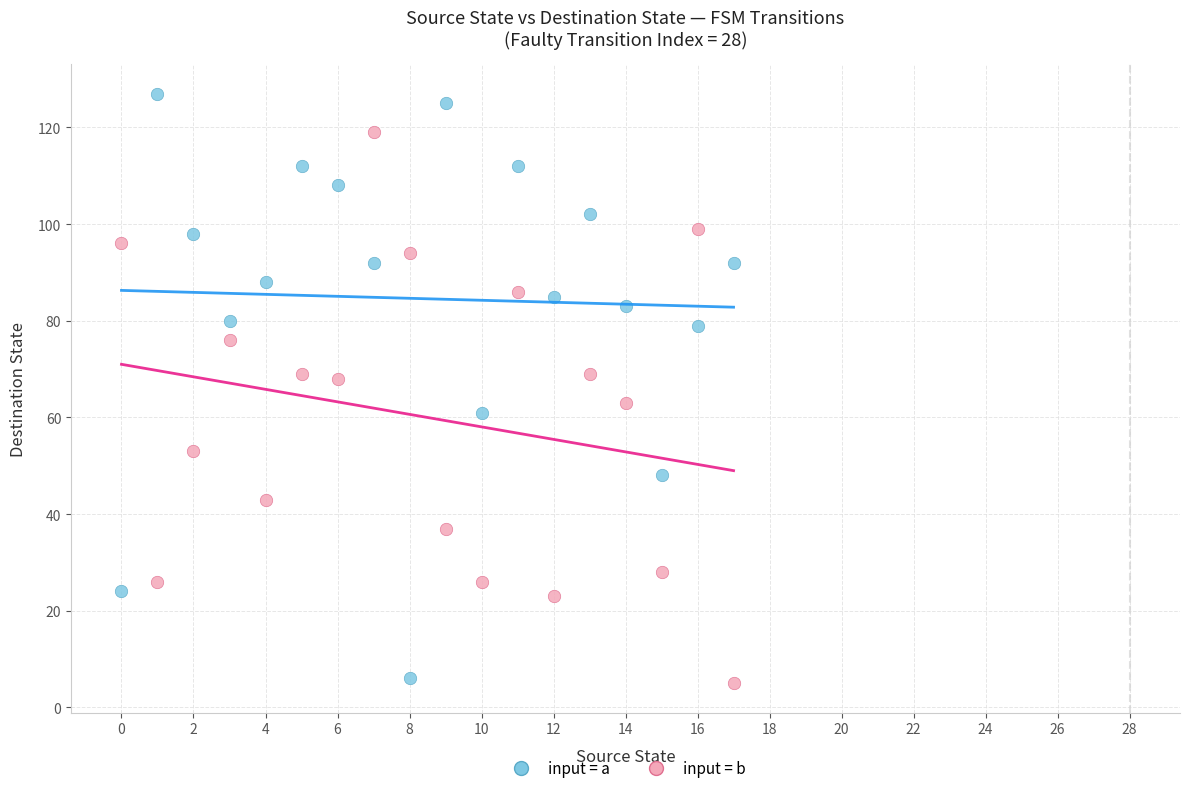

Which series contains the highest Y value?

input = a